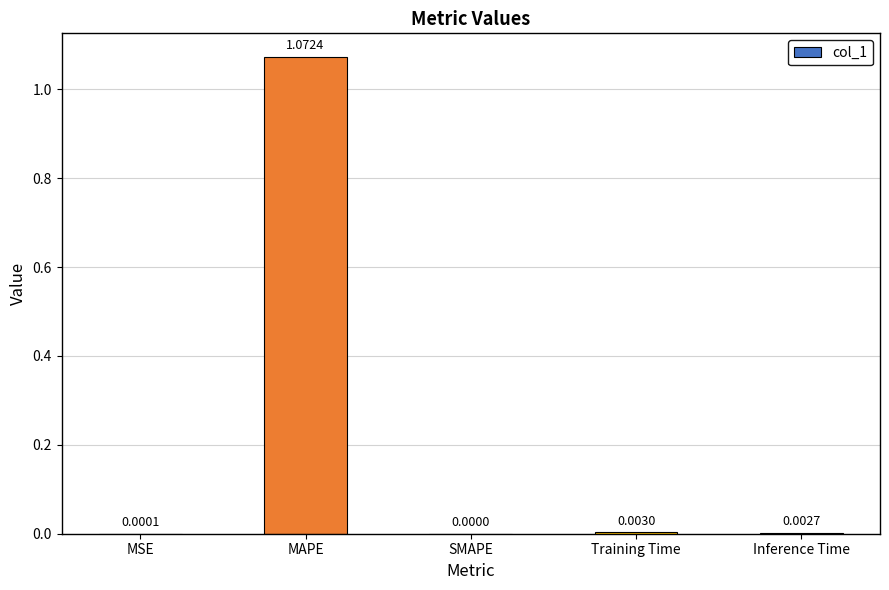

Which has a higher value, Training Time or Inference Time?

Training Time